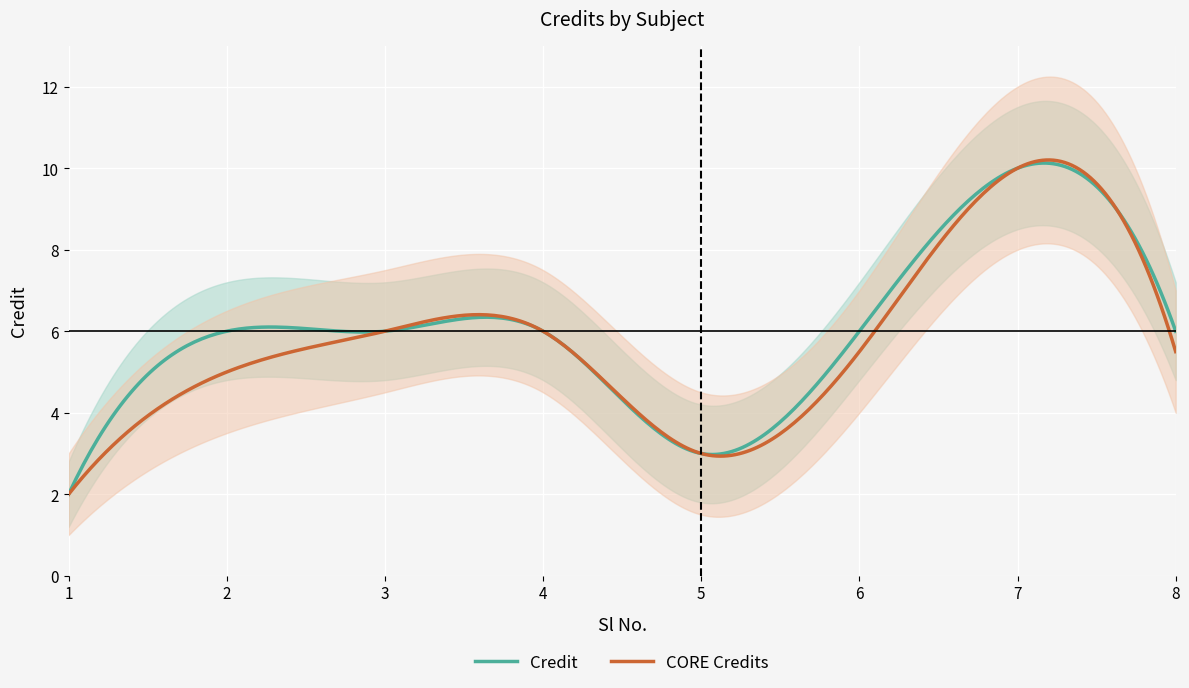

How many data points does each series have?

8